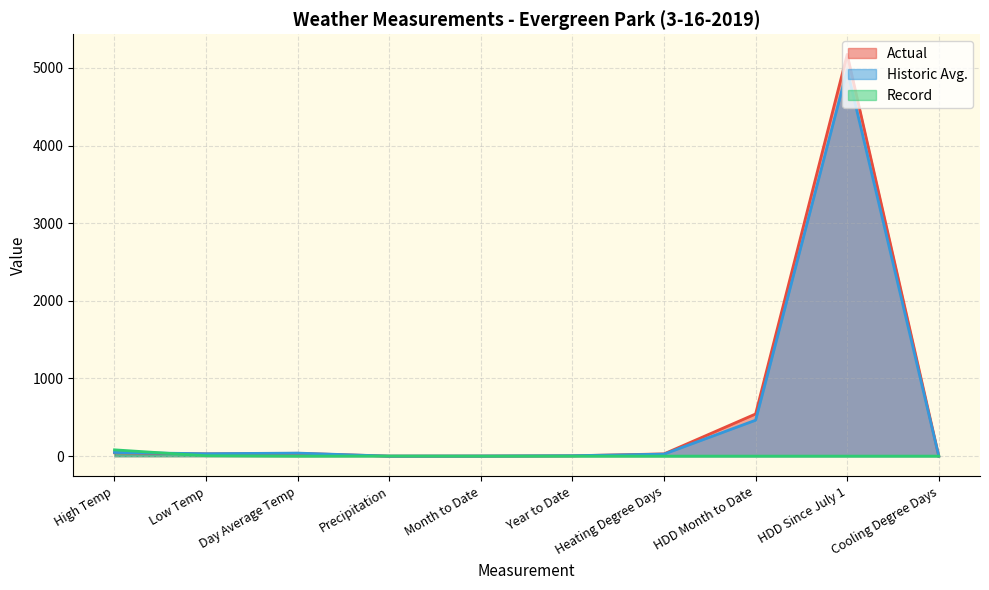

How many positive values does the Historic Avg. series have?

9